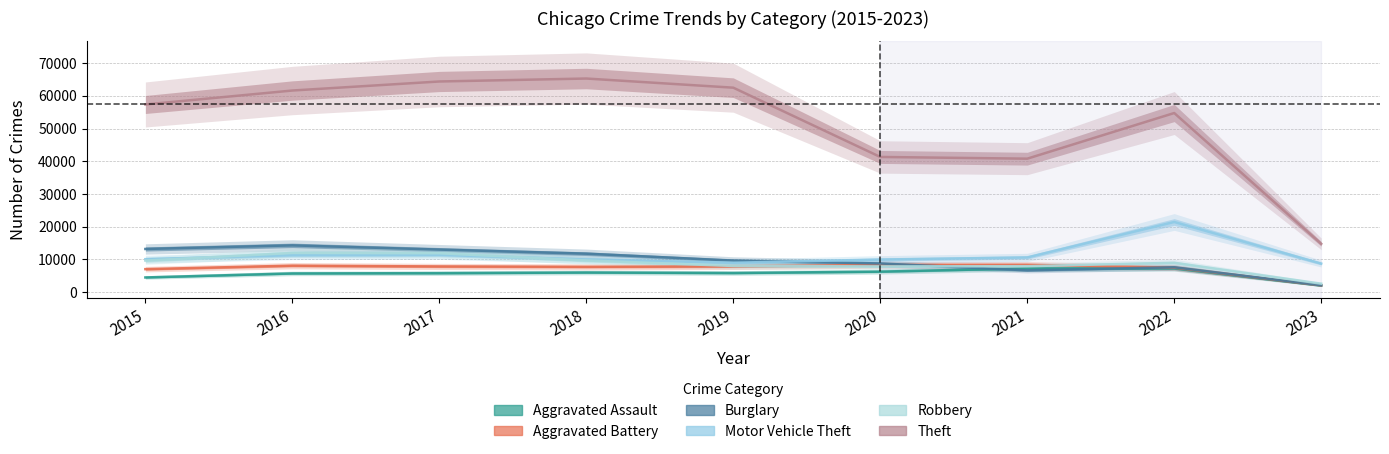

Which category has the lowest value in the Motor Vehicle Theft series?

2023